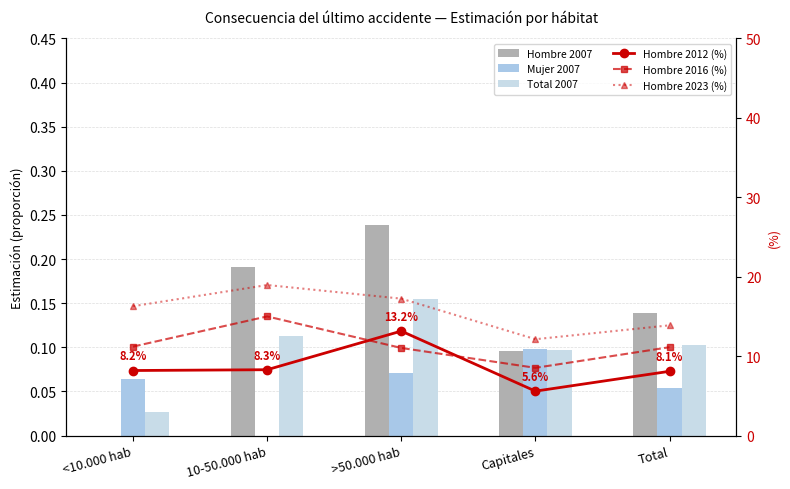

What is the difference between the Hombre 2016 (%) values at <10.000 hab and >50.000 hab?

0.2